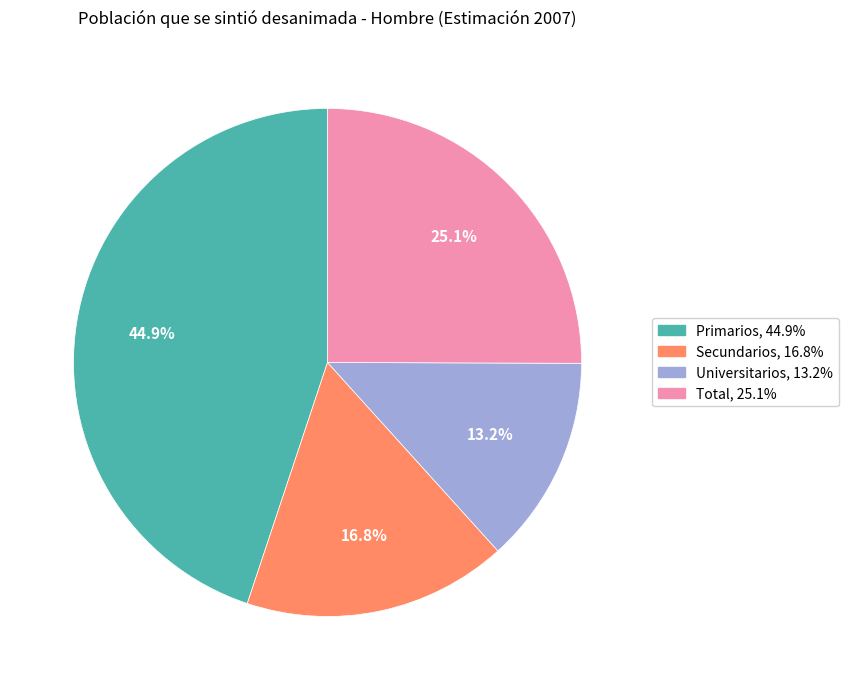

What percentage is the Total slice, to the nearest percent?

25%